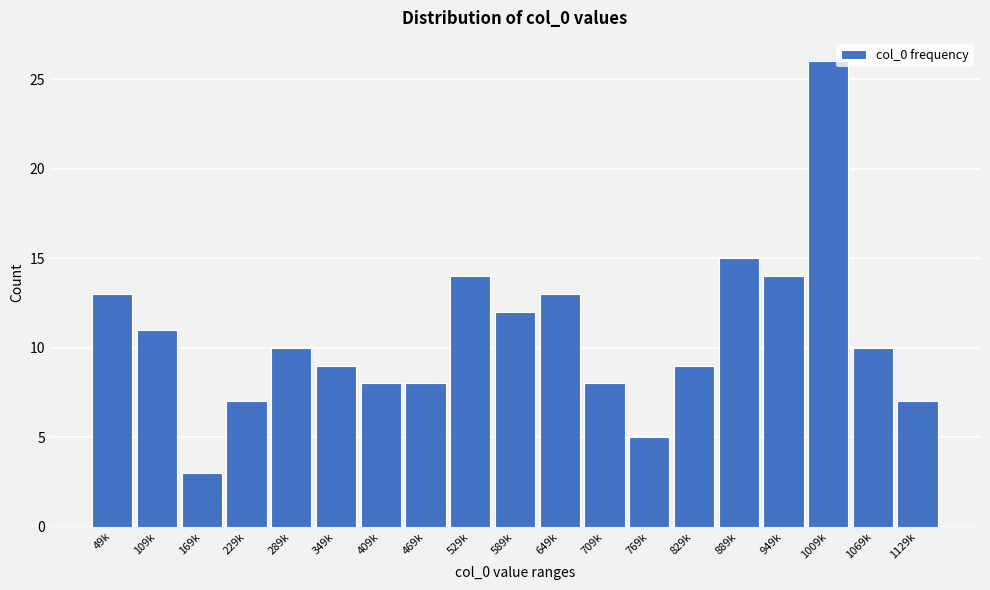

Reading left to right, extract all data points from this chart.

13	11	3	7	10	9	8	8	14	12	13	8	5	9	15	14	26	10	7